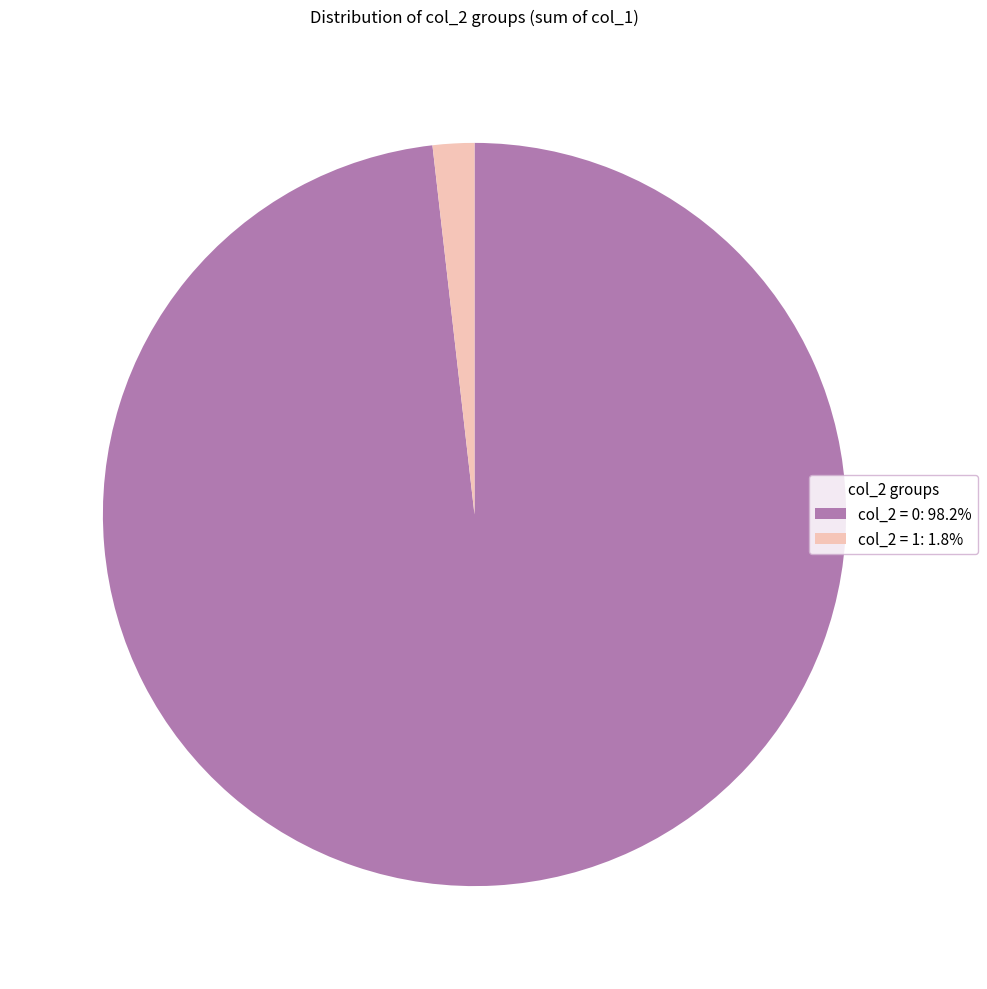

Which category has the smallest portion of the pie?

col_2 = 1